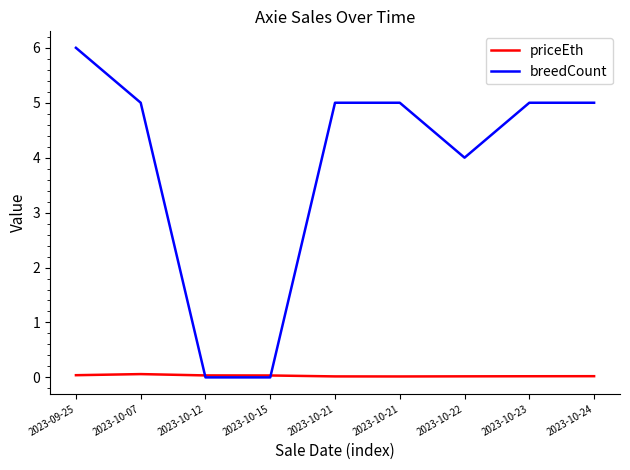

Does the chart display data point markers on the line(s)?

No